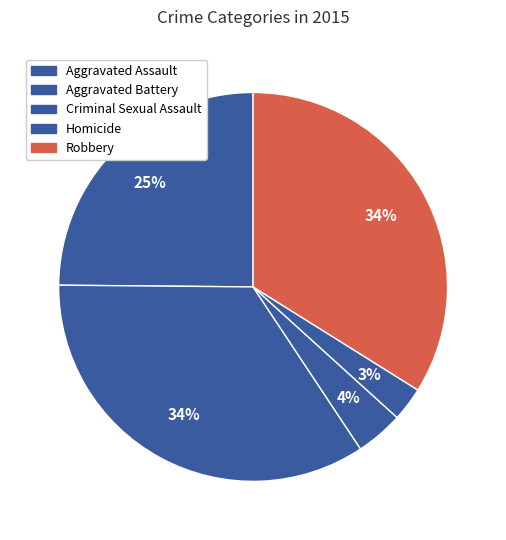

Is there any slice that represents more than half of the pie?

No